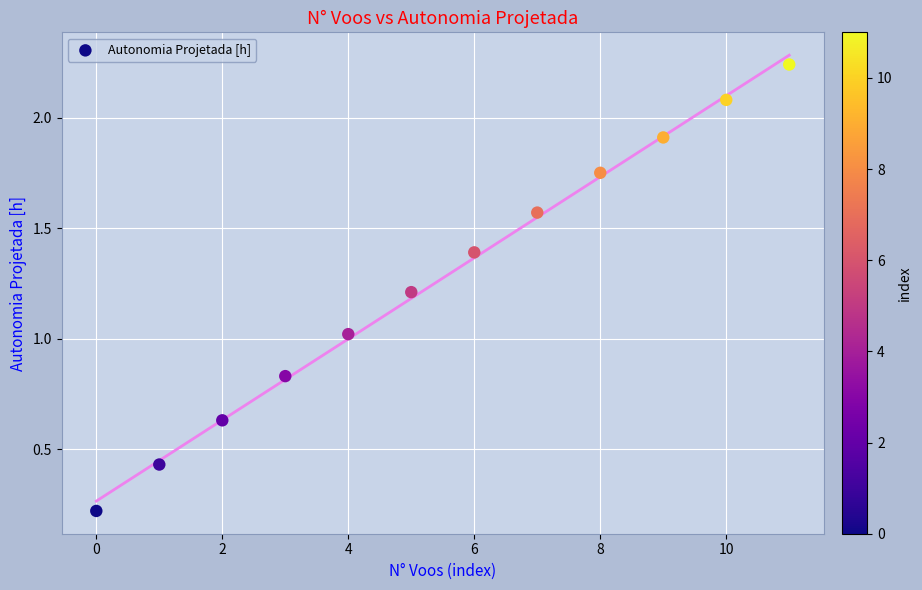

What is the range of Y values (max minus min)?

2.0